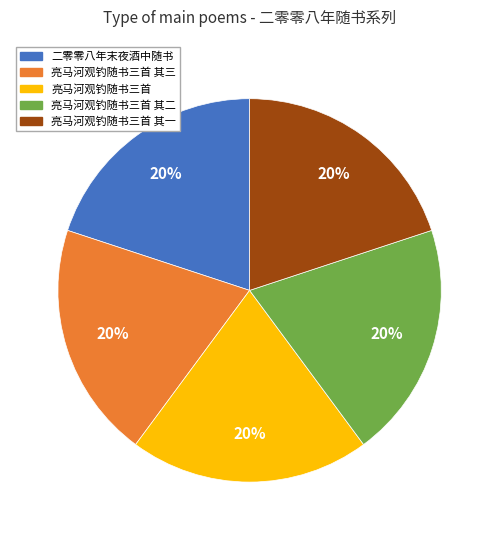

Is there any slice that represents more than half of the pie?

No